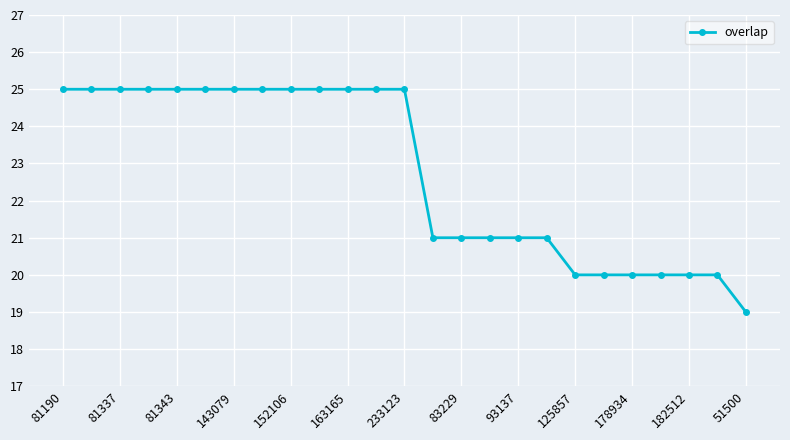

What is the minimum value shown in the chart?

19